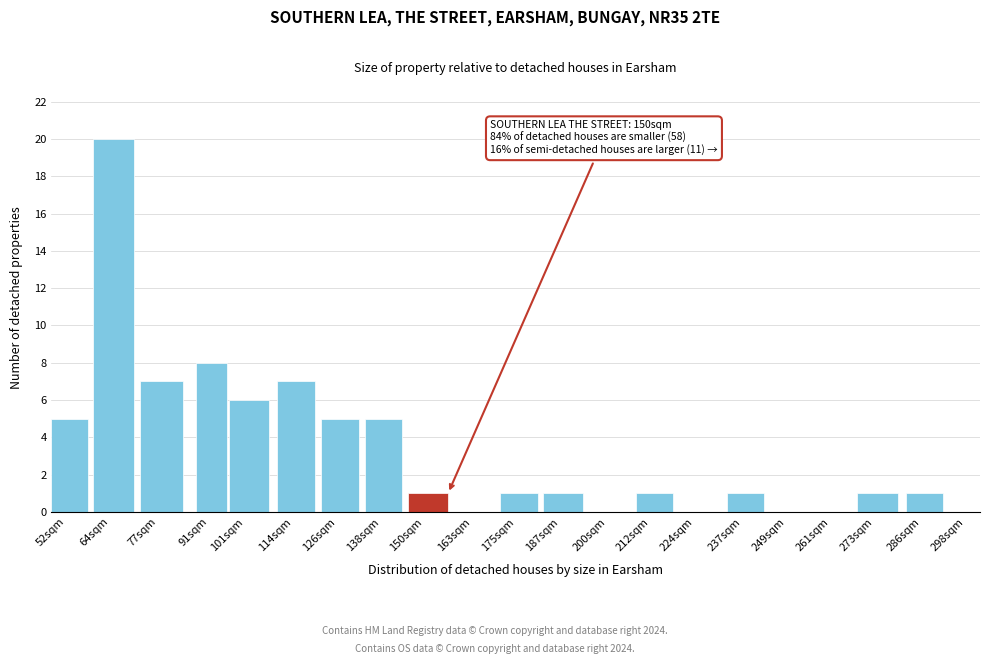

Reading left to right, extract all data points from this chart.

52sqm=5	64sqm=20	77sqm=7	91sqm=8	101sqm=6	114sqm=7	126sqm=5	138sqm=5	150sqm=1	163sqm=0	175sqm=1	187sqm=1	200sqm=0	212sqm=1	224sqm=0	237sqm=1	249sqm=0	261sqm=0	273sqm=1	286sqm=1